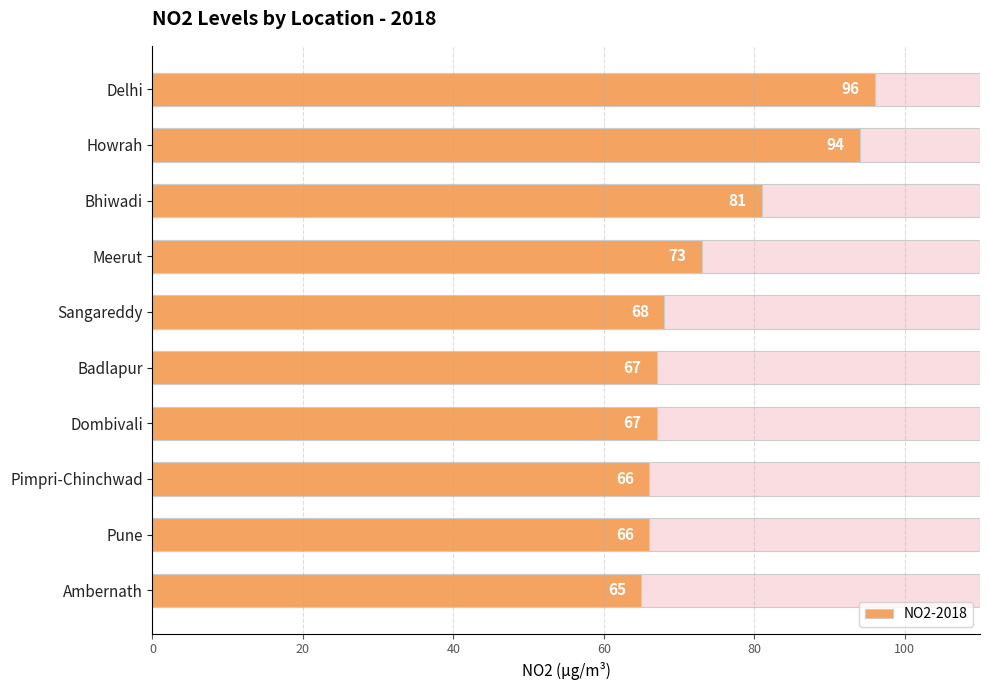

Reading left to right, what are all the values shown in this chart?

96	94	81	73	68	67	67	66	66	65